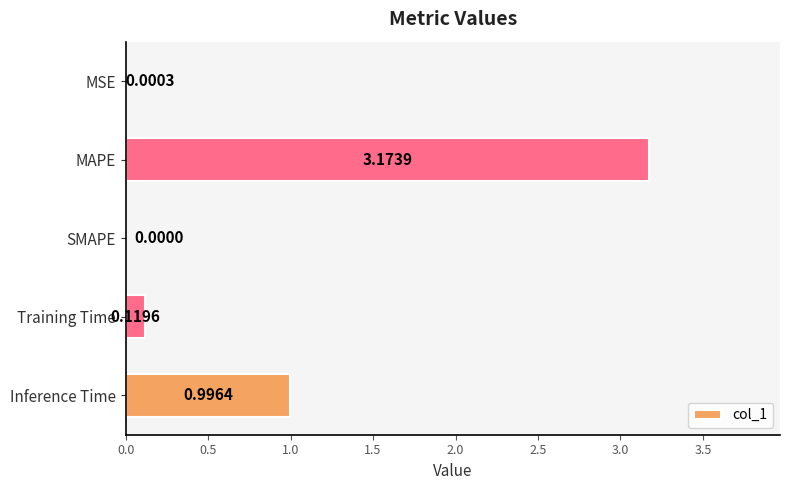

At which category does the chart reach its peak across all series?

MAPE